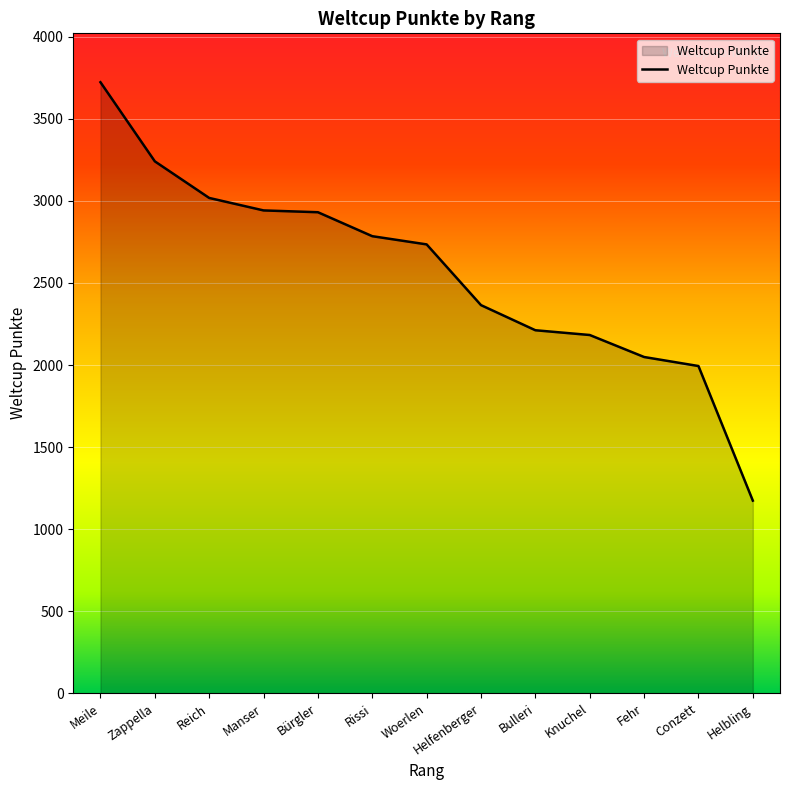

True or false: the data shows 5097 at Meile.

False